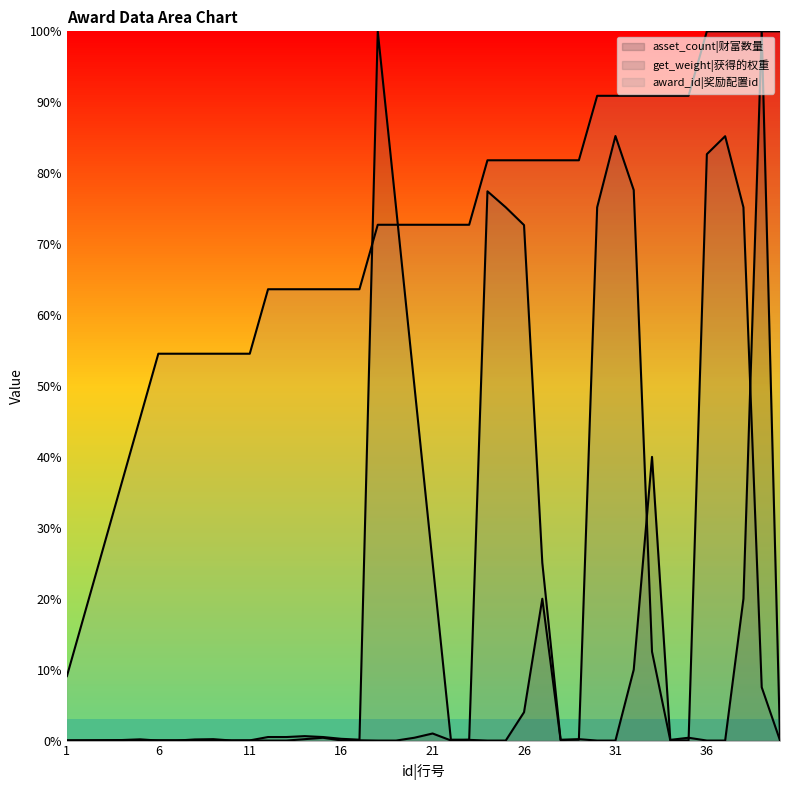

The asset_count series shows 10.0 at 32. True or false?

True